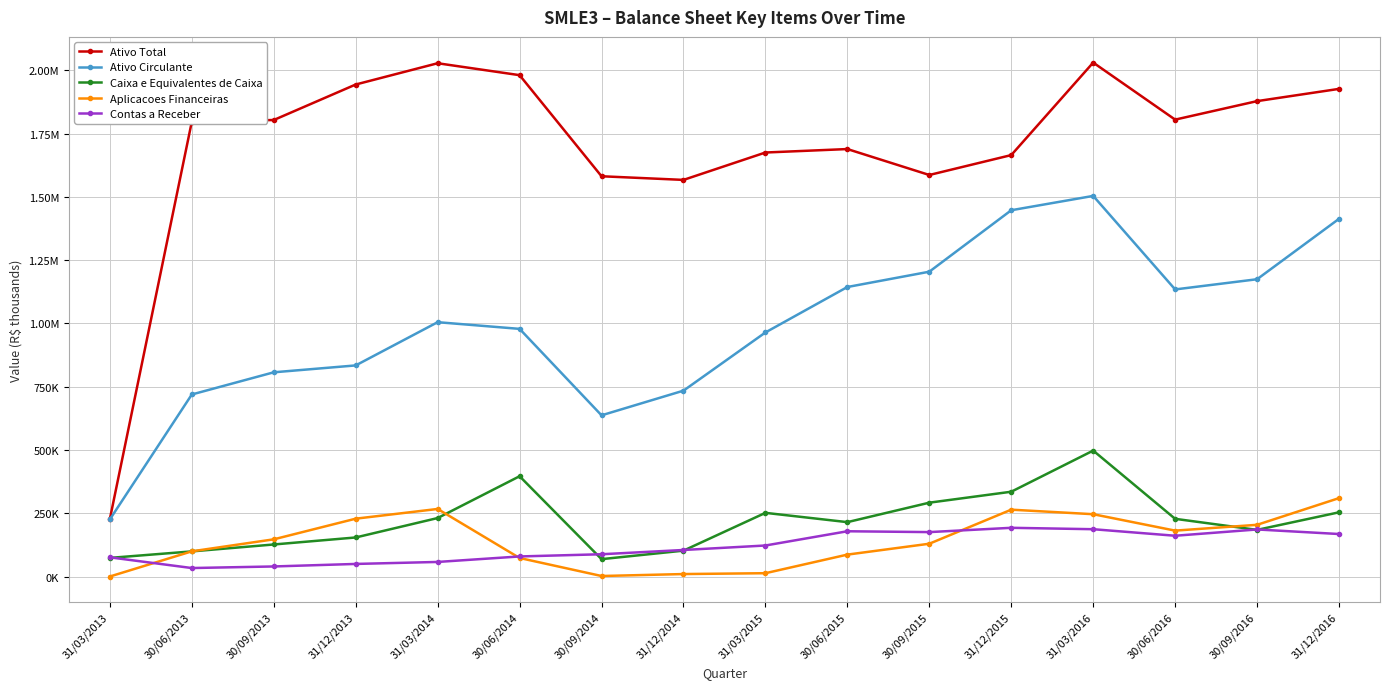

What is the label of the 4th point from the right?

31/03/2016